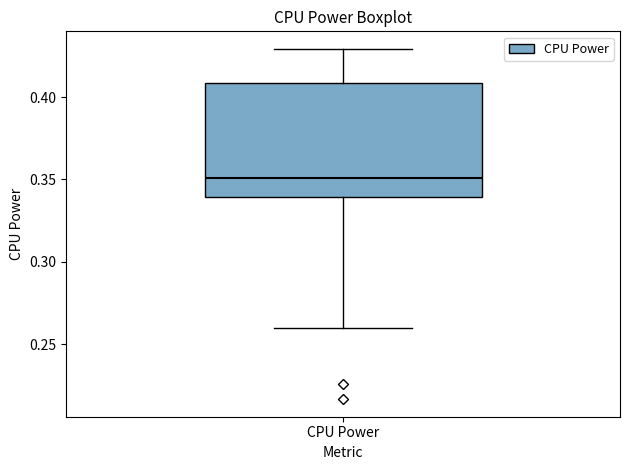

Read this box plot against the y-axis: the position of the median line, the range covered by the box, and the ends of both whiskers. The values are not printed on the chart, so give them approximately, as read against the axis.

median 0.35, box 0.34 to 0.41, whiskers 0.26 to 0.43